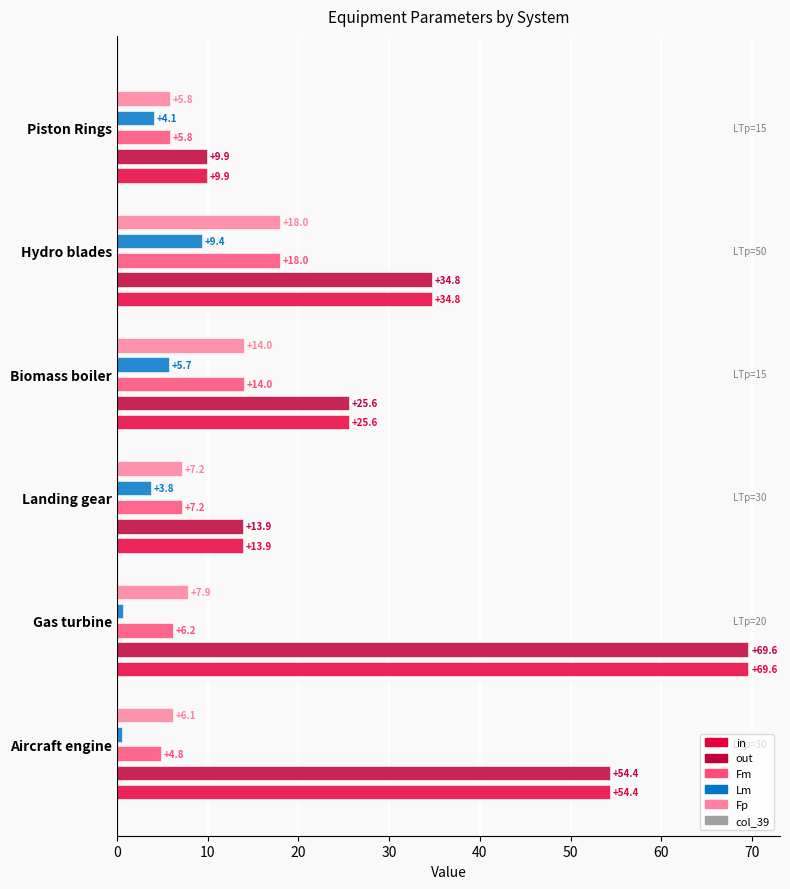

What is the sum of all in values?

208.1